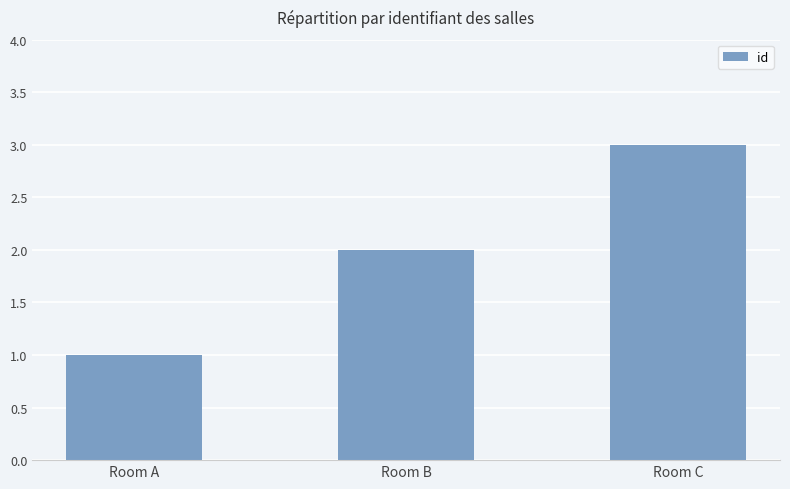

Count the values in the range 1 to 3.

3